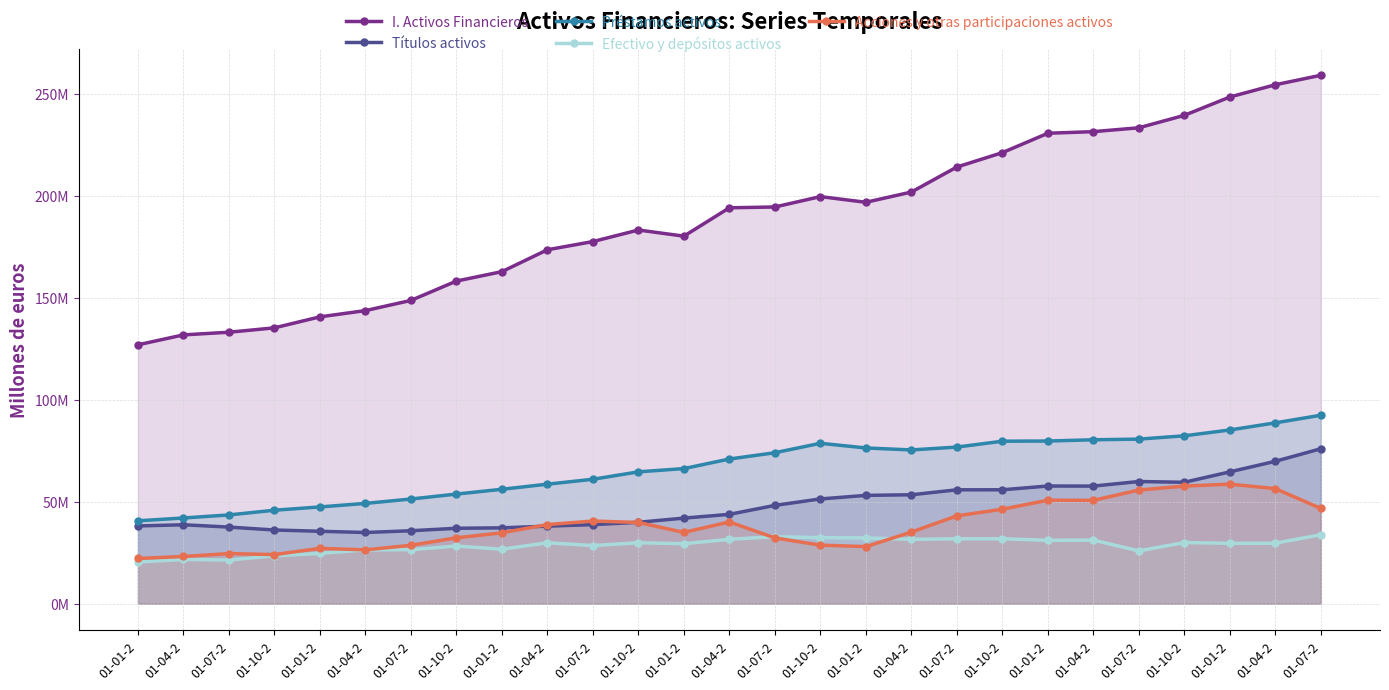

How many values in the Acciones y otras participaciones activos series are below 35156108?

13